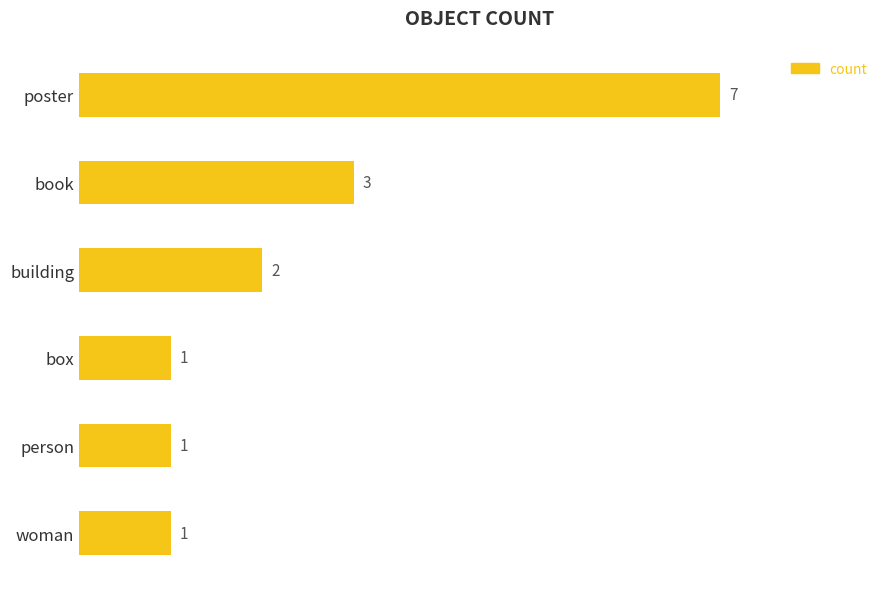

How many values are below 2?

3